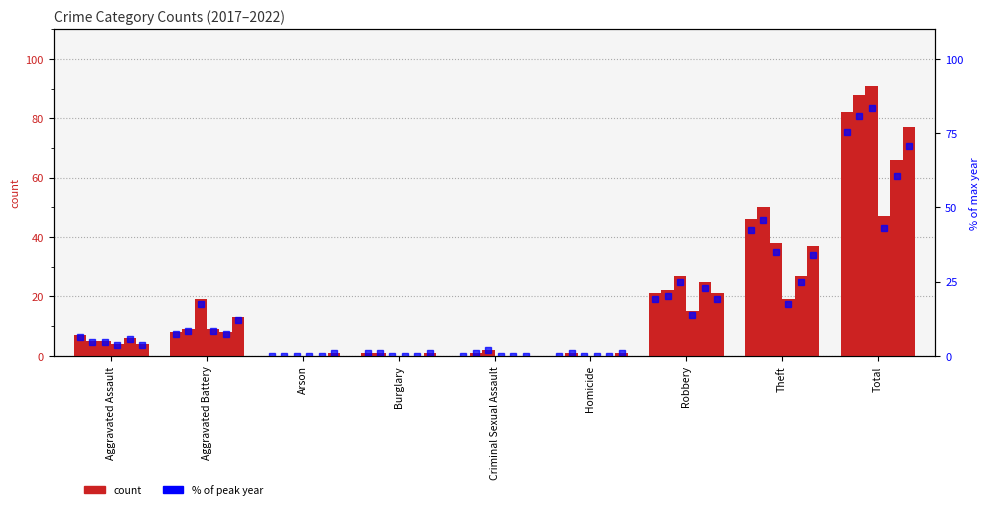

At which label does 2021 reach its minimum?

Arson